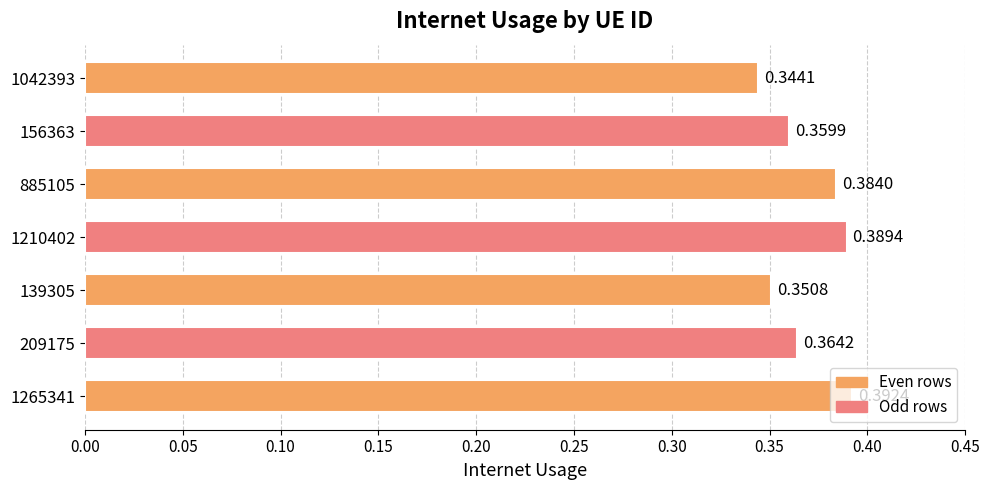

Rank the categories by value from highest to lowest.

1265341, 1210402, 885105, 209175, 156363, 139305, 1042393